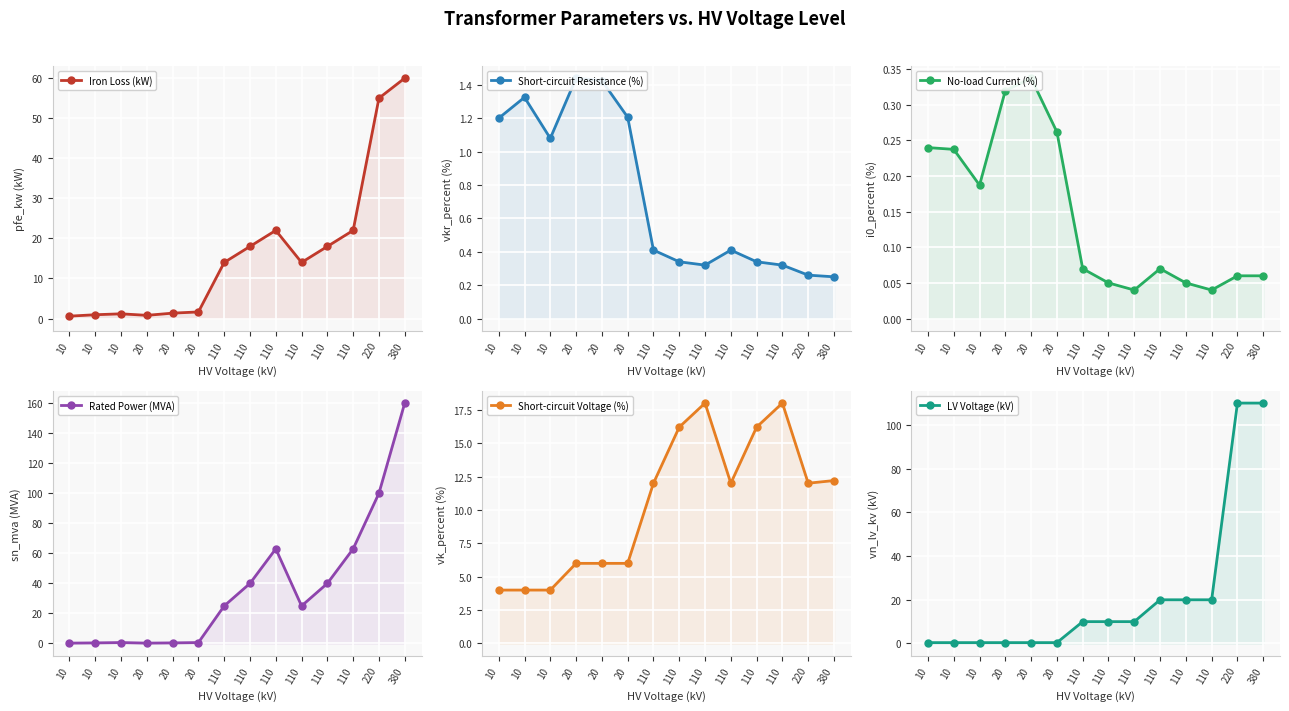

At which category does Short-circuit Voltage (%) reach its first local peak?

110